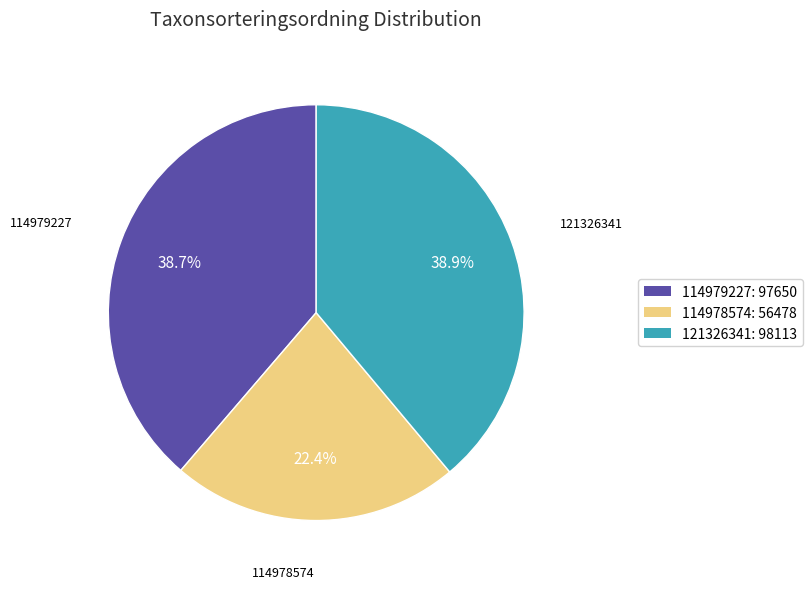

Combined, do 114979227 and 121326341 account for over 50%?

Yes